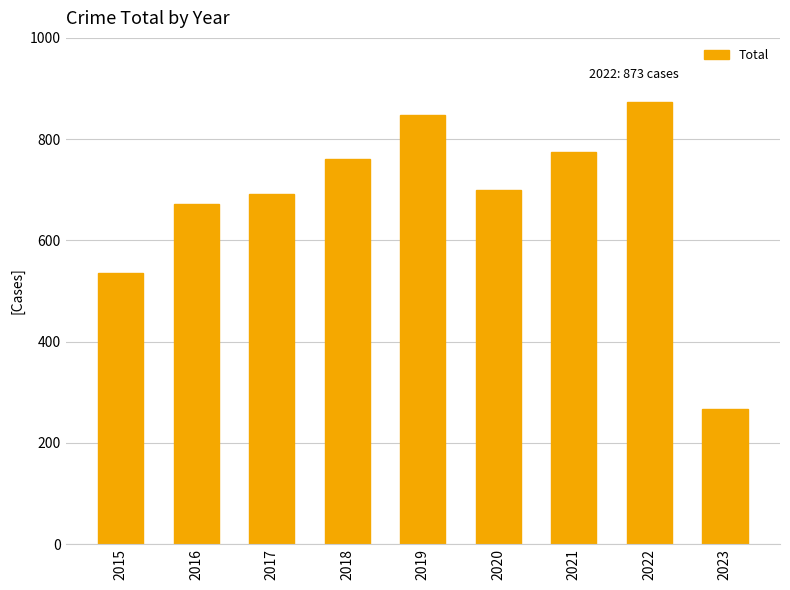

Reading right to left, list all the values displayed in this chart.

2023=267	2022=873	2021=774	2020=700	2019=847	2018=760	2017=692	2016=672	2015=535